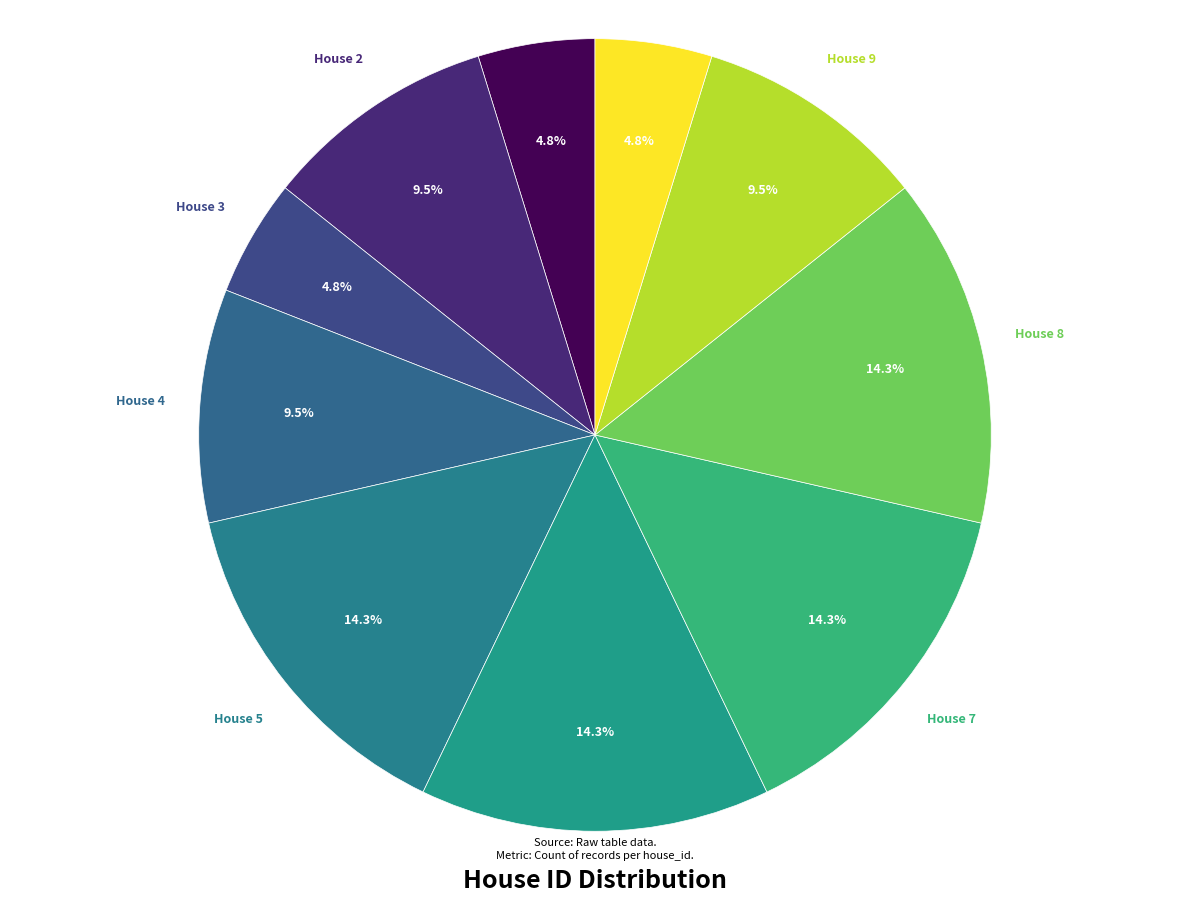

Is there a majority slice in this chart?

No